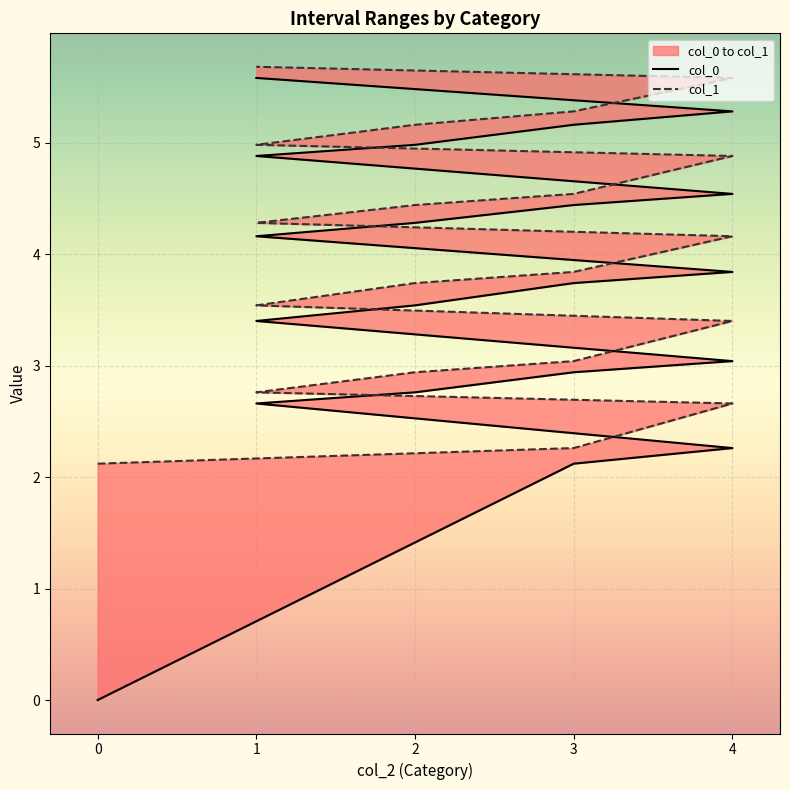

Where does the col_0 series first go above 3?

4